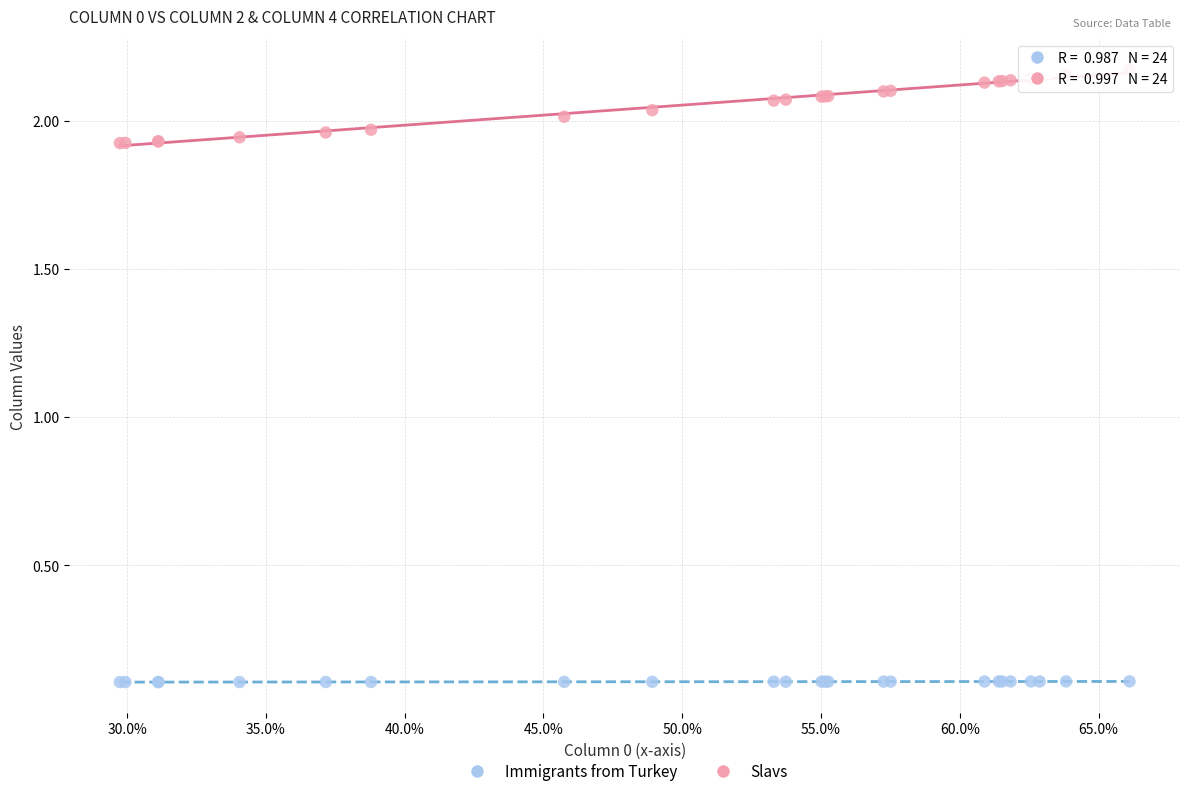

Which series contains the lowest Y value?

Immigrants from Turkey